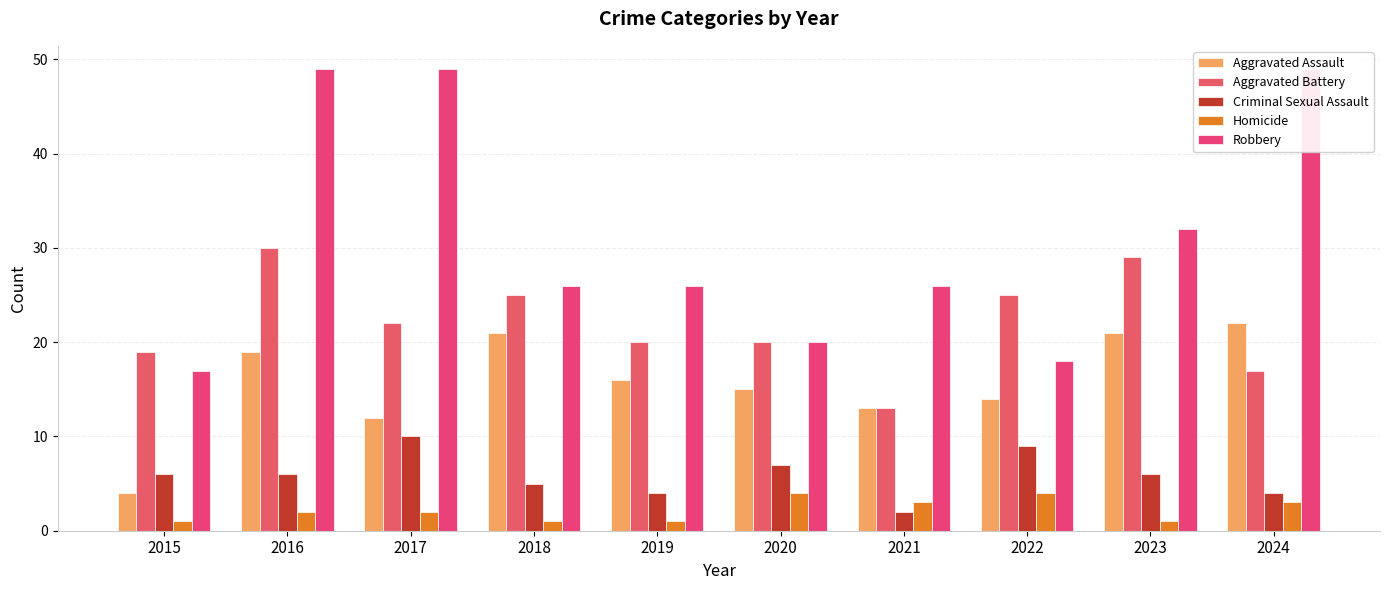

At which label is Criminal Sexual Assault closest to 6?

2015